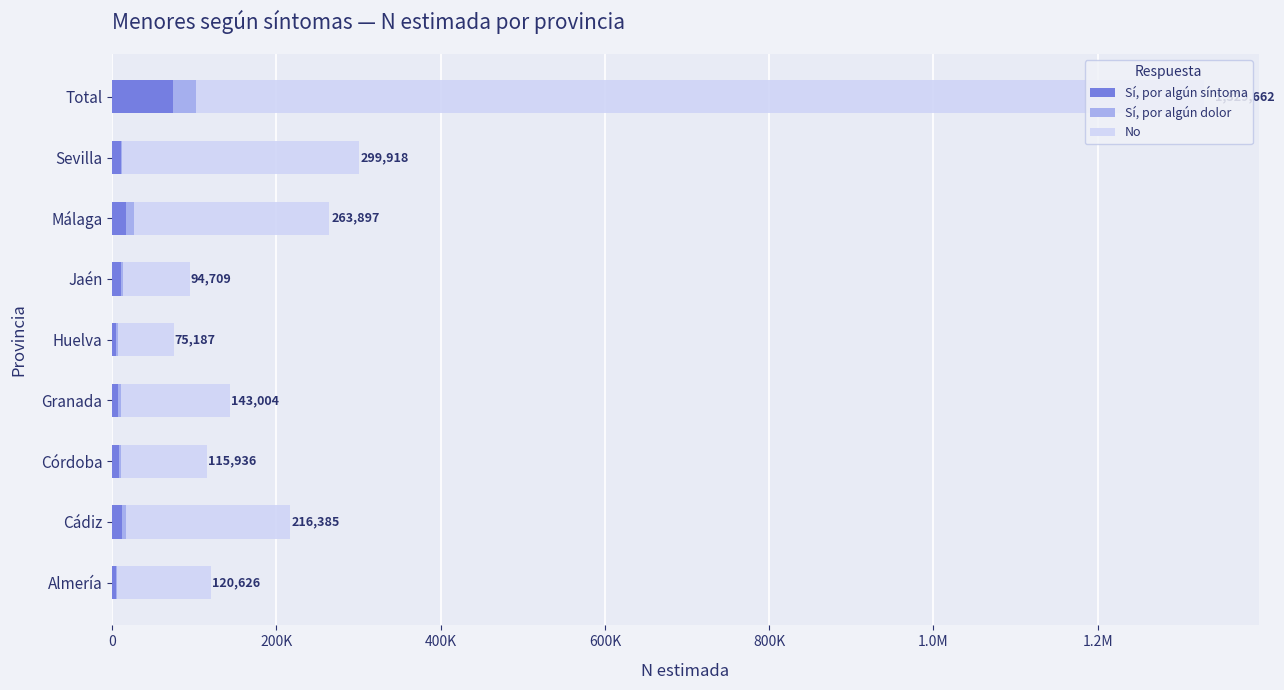

What are all the series names shown in the legend?

Sí, por algún síntoma, Sí, por algún dolor, No